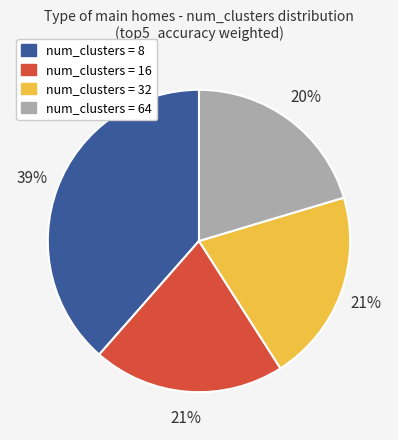

Does num_clusters = 8 account for over 50% of the chart?

No